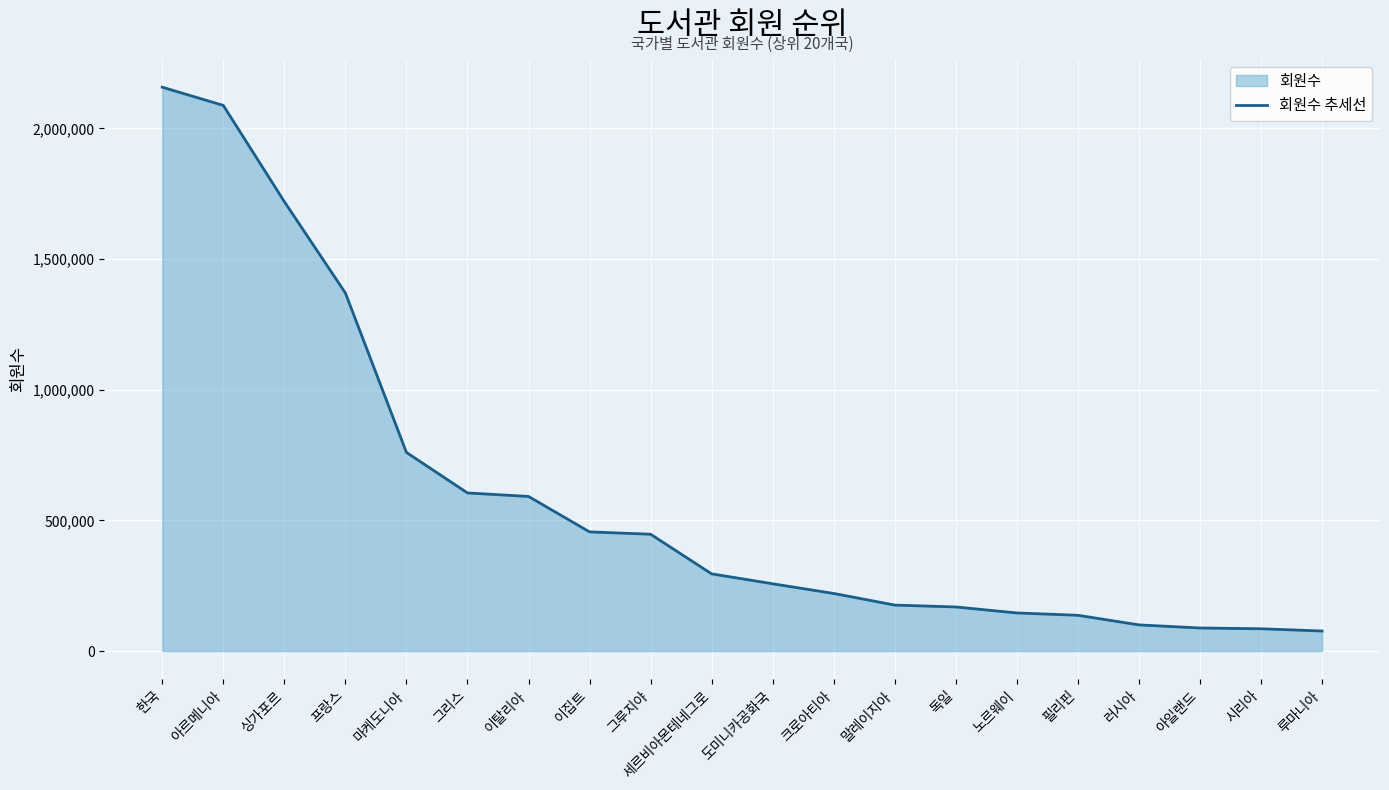

How many distinct data groups are displayed?

1